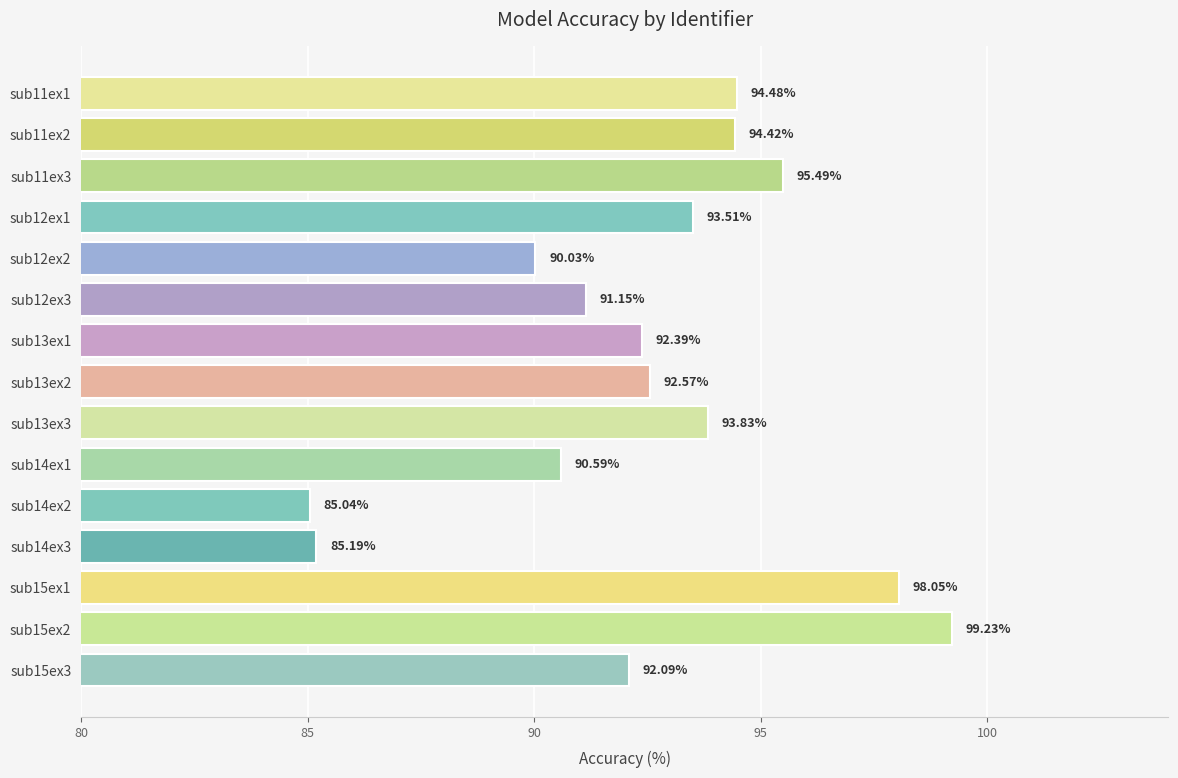

What is the ratio of the value at sub11ex1 to the value at sub12ex2?

1.0